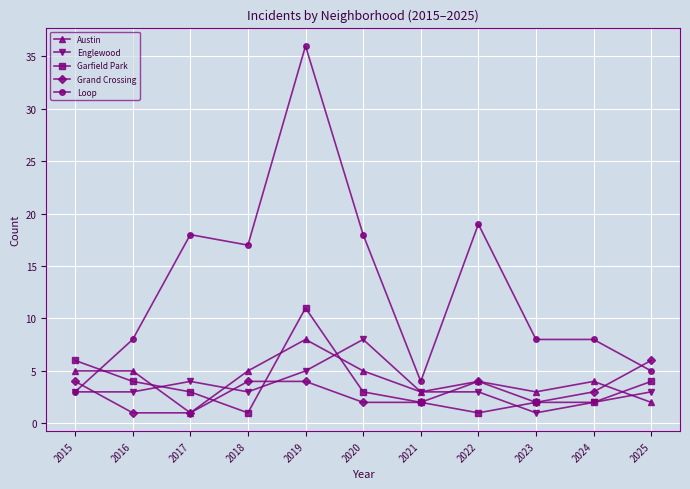

After their last crossing, which series has the higher values: Grand Crossing or Englewood?

Grand Crossing